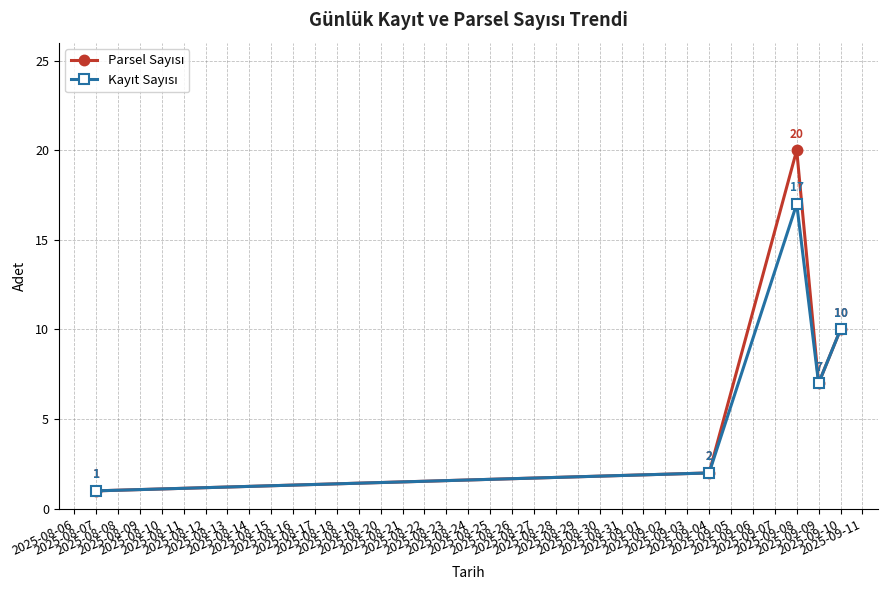

What is the maximum value shown in the chart?

20